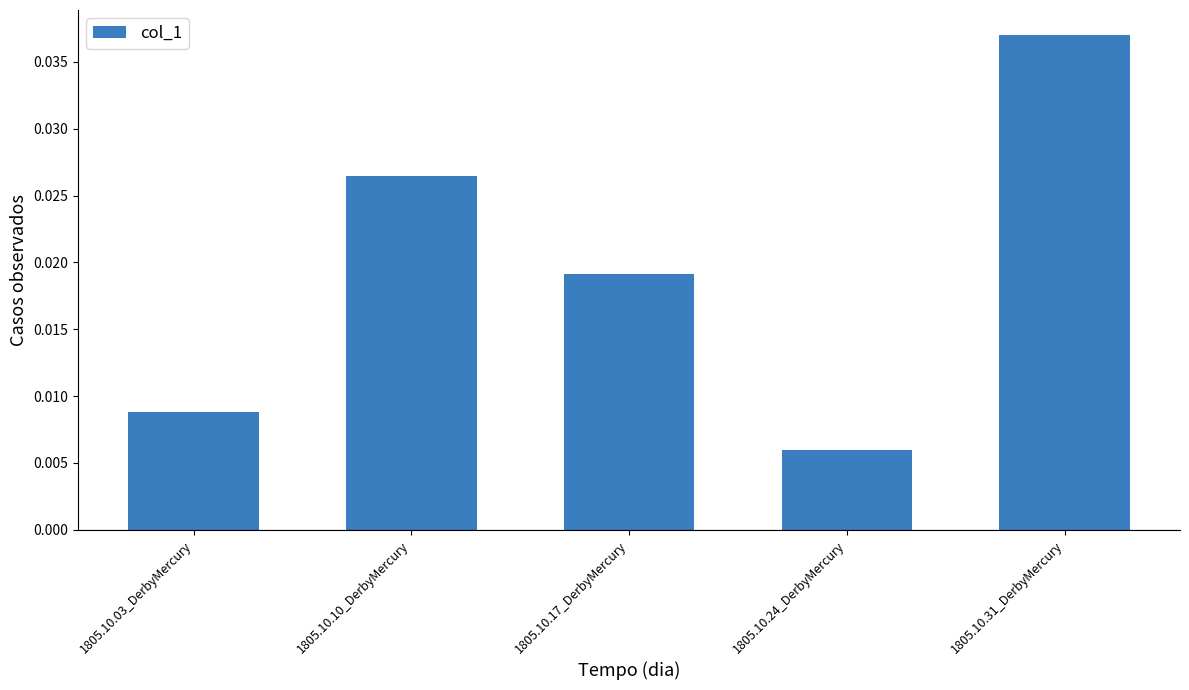

What is the label of the 2nd bar from the right?

1805.10.24_DerbyMercury